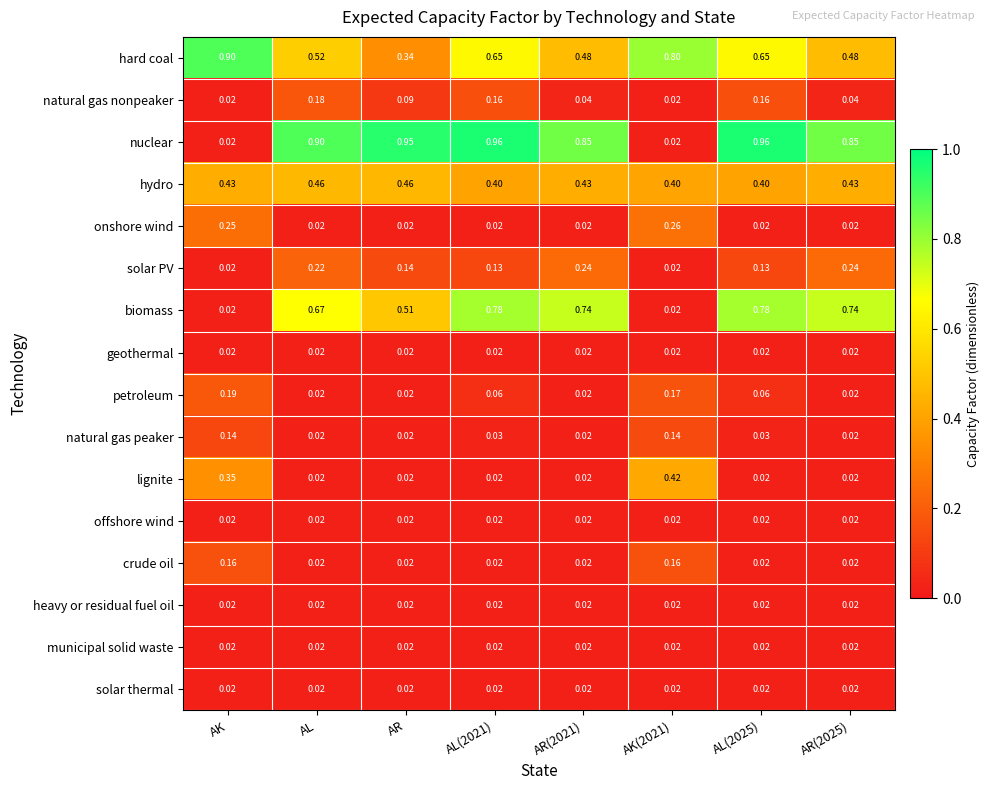

Between AR(2021) and AL(2025), which series saw the biggest shift?

hard coal